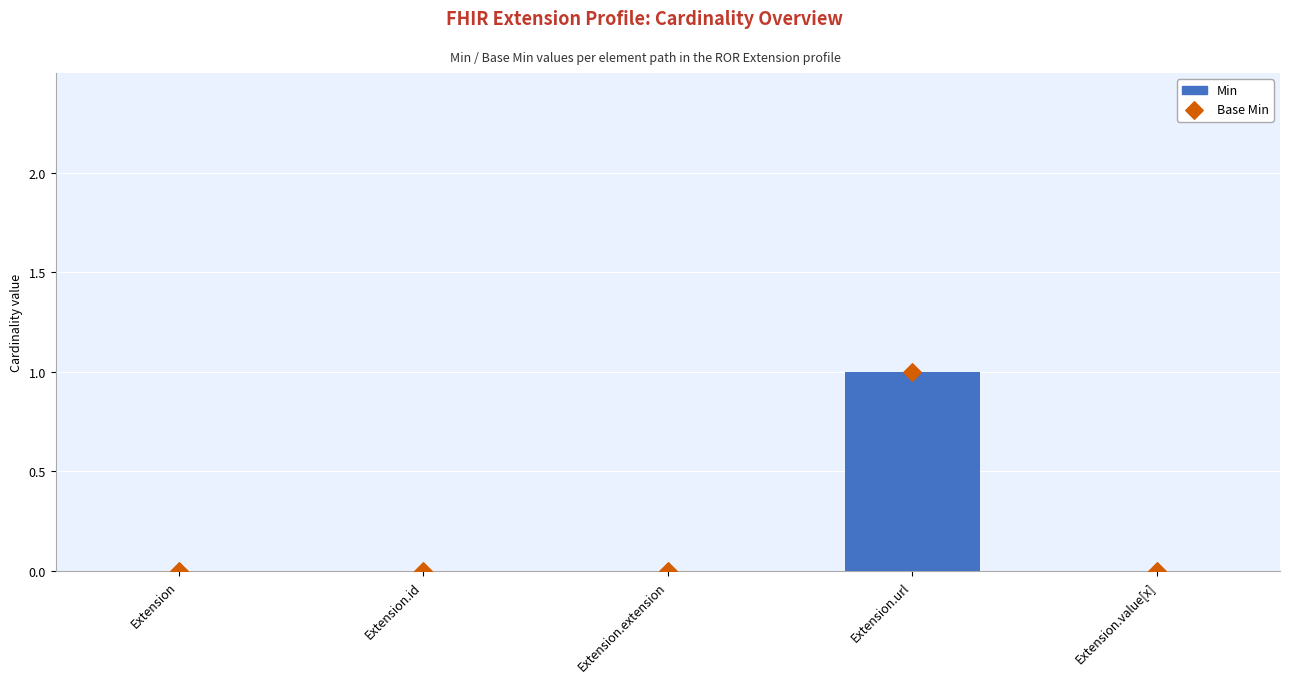

Which series reaches the maximum Y coordinate?

Min